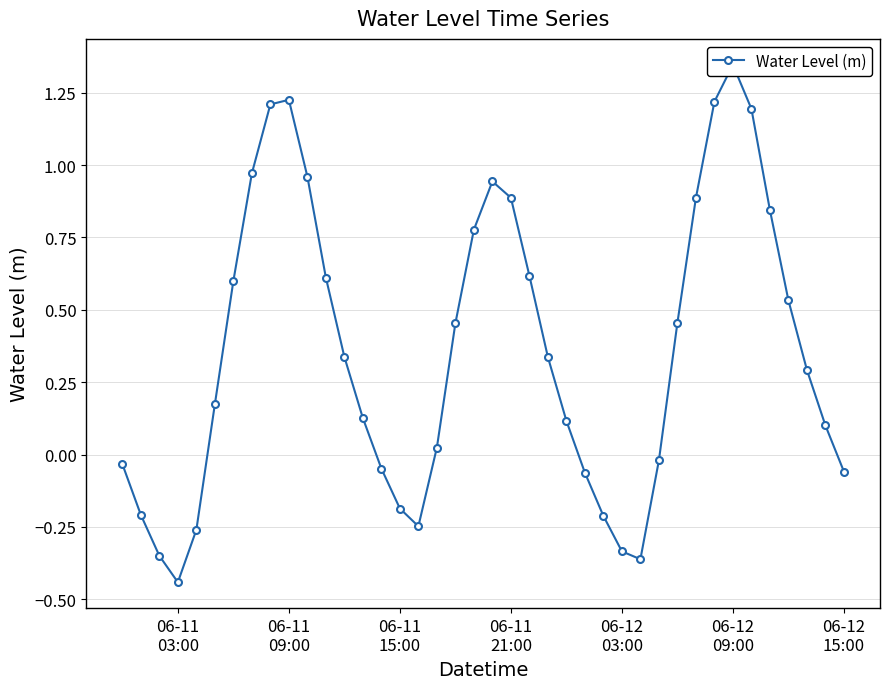

What is the average value?

0.4